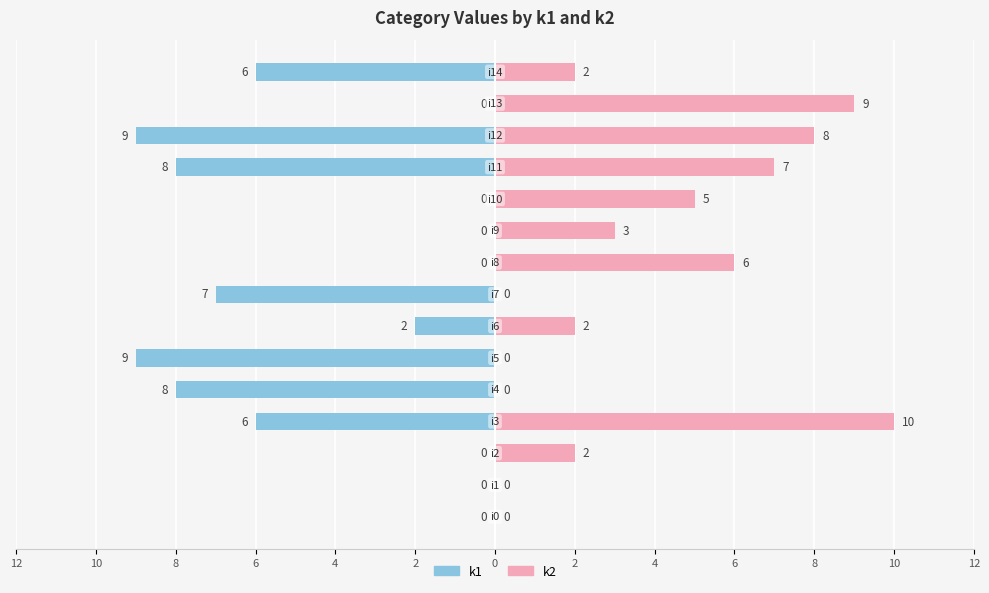

Rank the series by their maximum value, from lowest to highest.

k1, k2